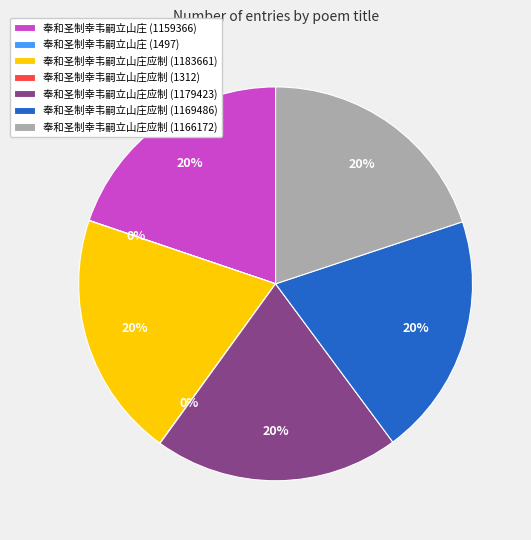

The 奉和圣制幸韦嗣立山庄应制 (1179423) slice represents 6% of the pie. True or false?

False